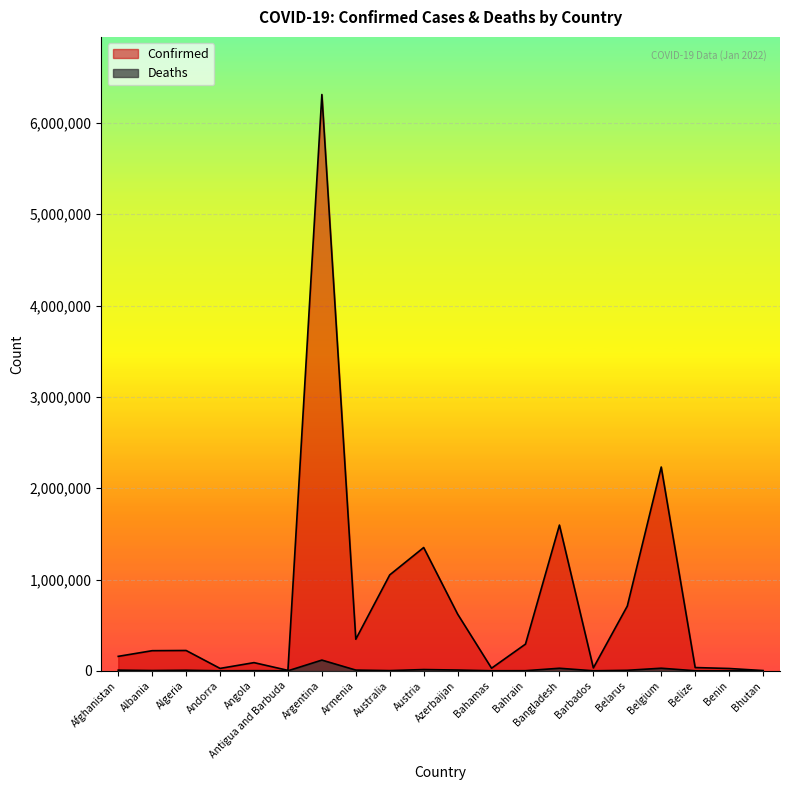

What is the total value across all series at Barbados?

32107